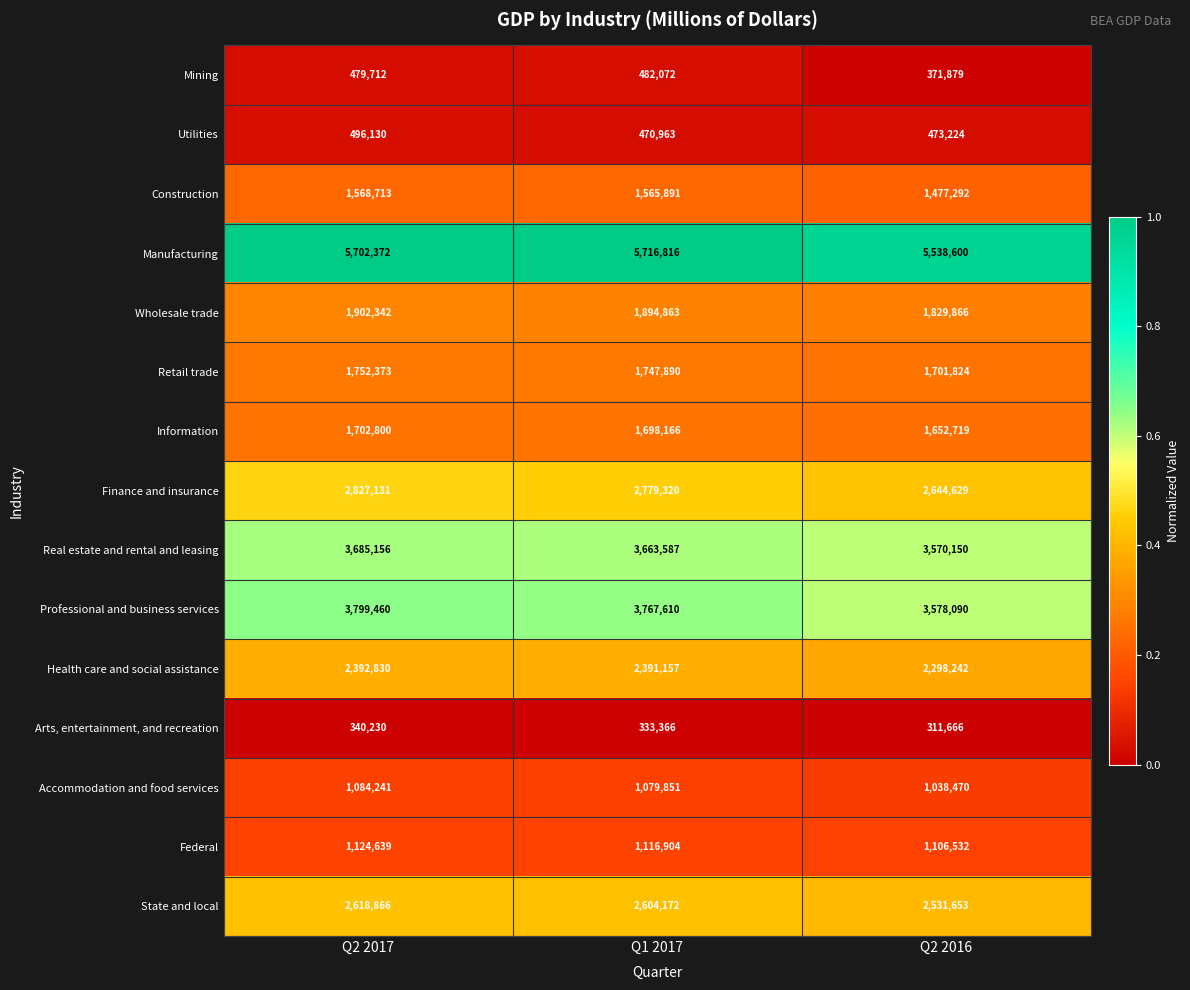

True or false: State and local has a value of 3418959 at Q1 2017.

False